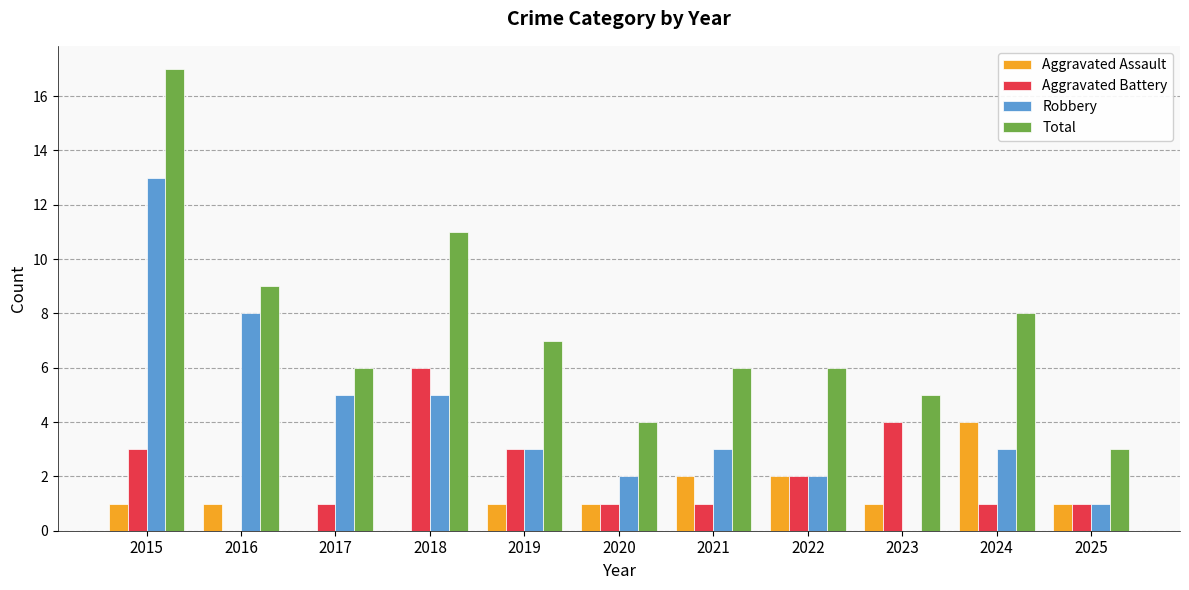

How many groups of bars are there?

11